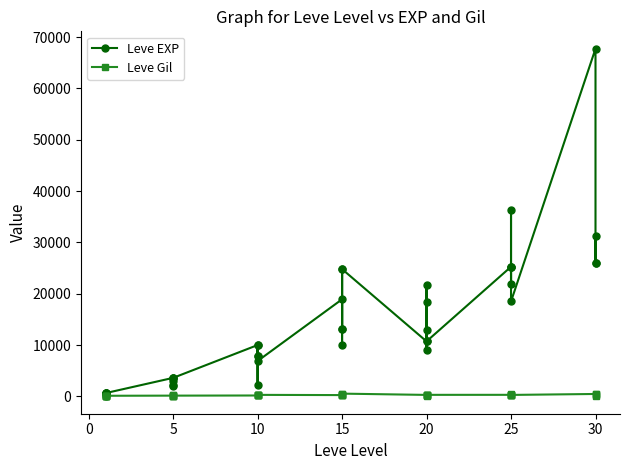

True or false: Leve EXP has more than 2 points higher than both neighbors.

True